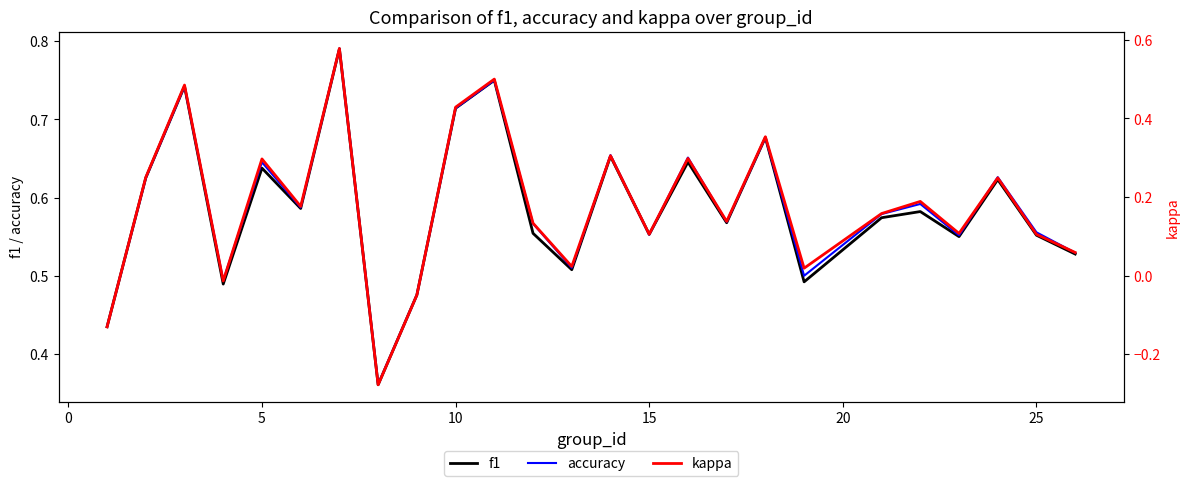

Is it true that accuracy equals 0.9 at 15?

False